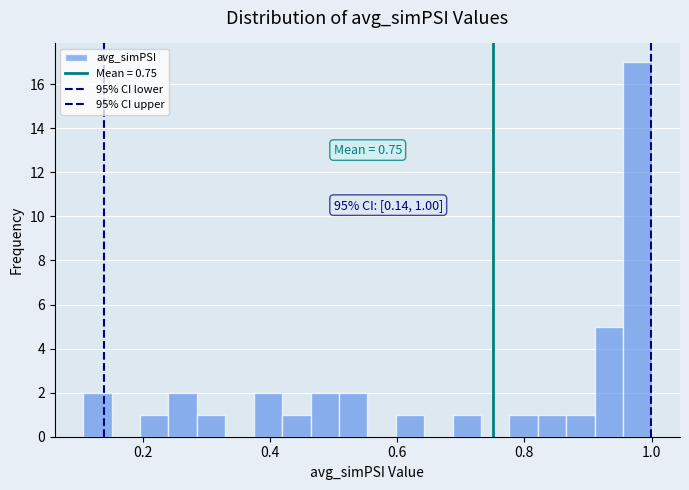

Read against the x-axis, roughly where is the centre of the tallest bar?

0.98